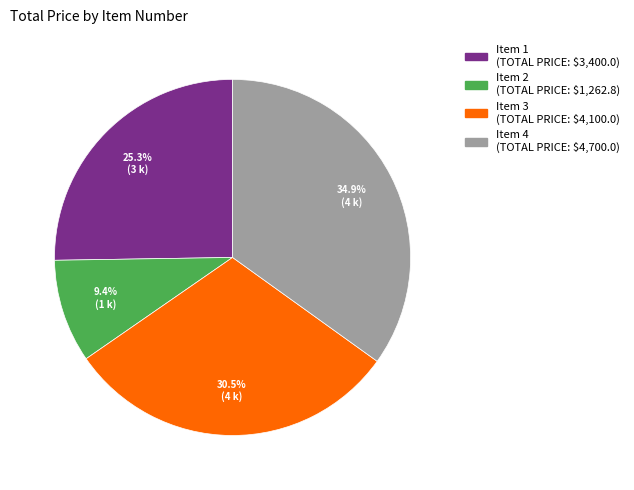

Which has a higher value, Item 2 or Item 3?

Item 3